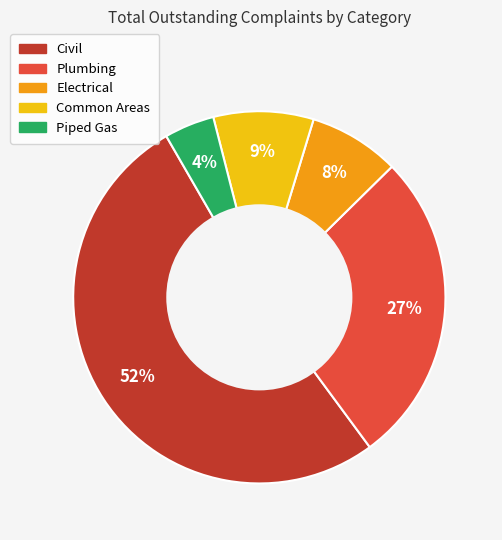

To the nearest percent, what percentage of the pie is Piped Gas?

4%